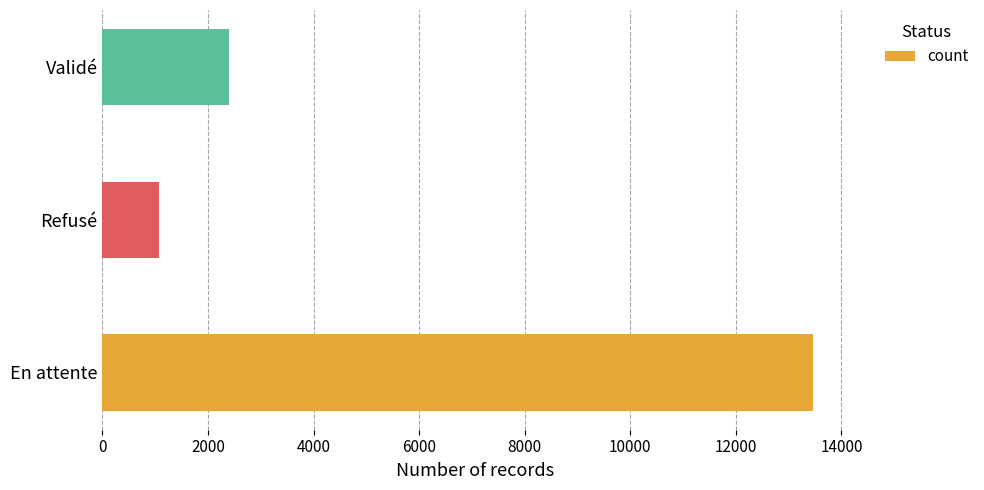

Does the chart contain any negative values?

No